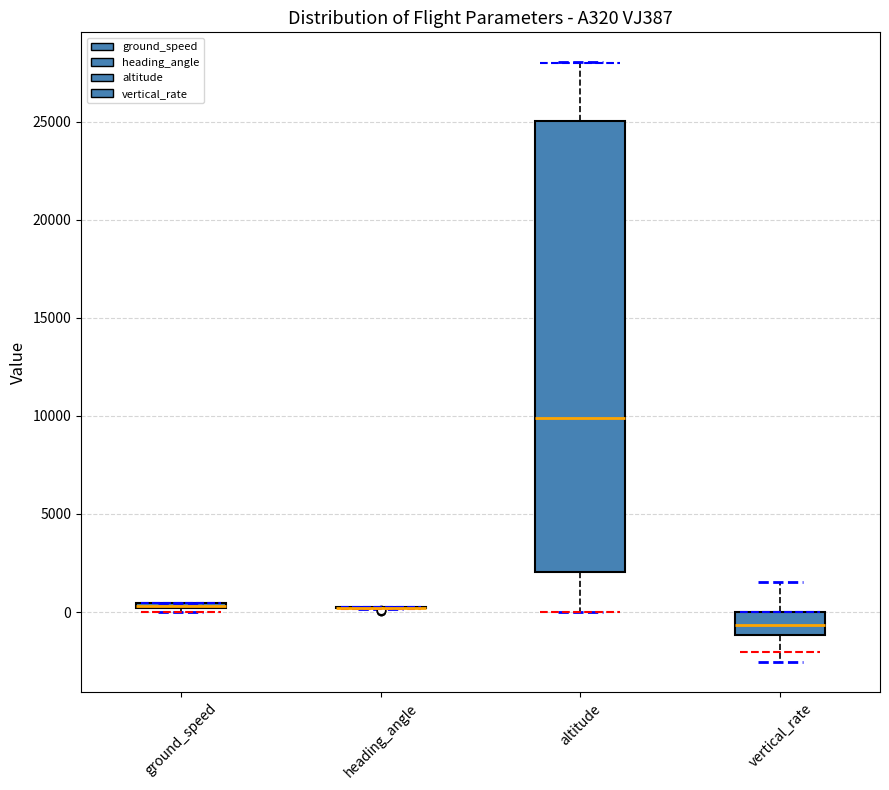

Where is the upper edge of the box for ground_speed on the y-axis? The values are not printed on the chart, so give them approximately, as read against the axis.

500